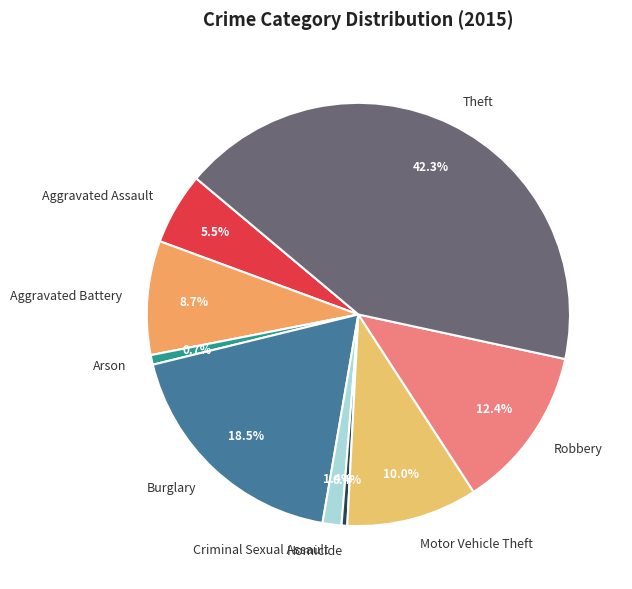

How many segments does this pie chart have?

9